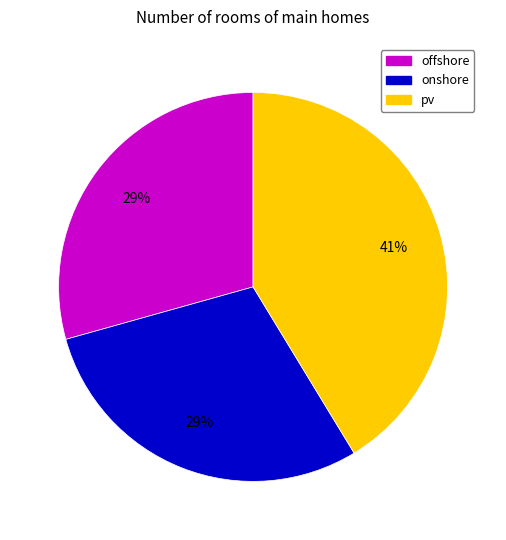

Is it true that onshore is 41% of the pie?

False